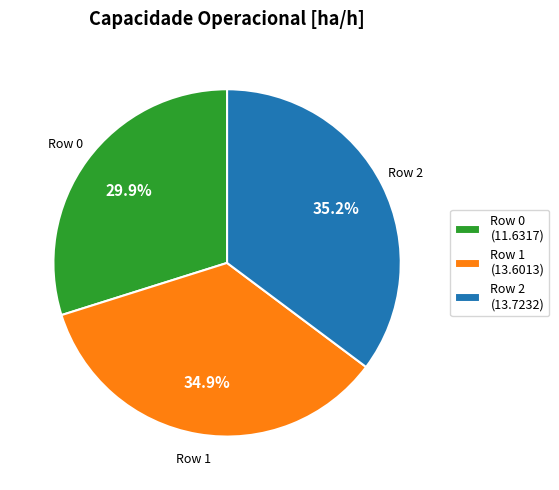

Is the sum of Row 0 and Row 2 greater than half?

Yes